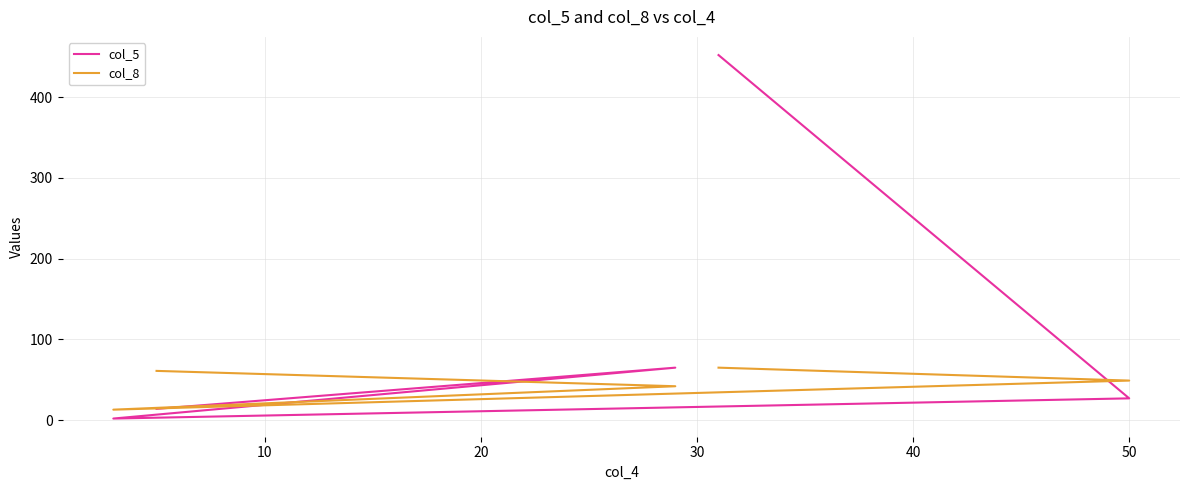

How many lines are shown in the chart?

2